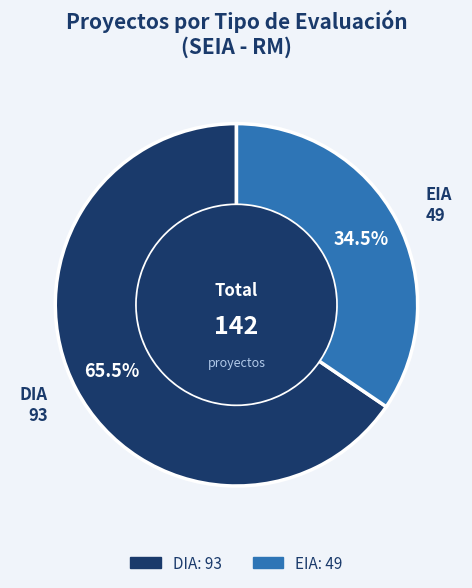

Which has a higher value, EIA or DIA?

DIA